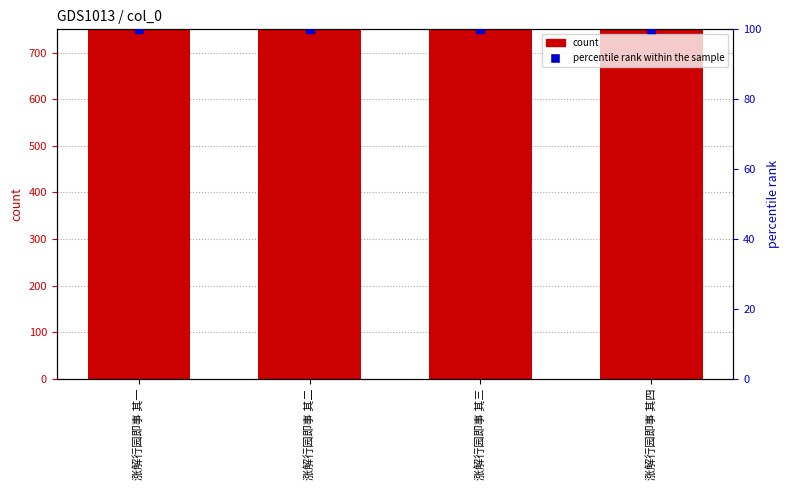

At which category is the sum across all series the highest?

涨解行园即事 其四